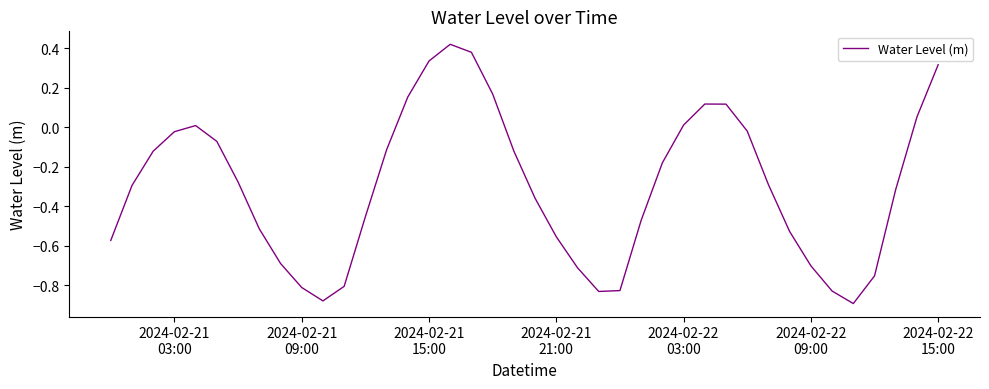

What is the difference between the maximum and minimum values?

1.3